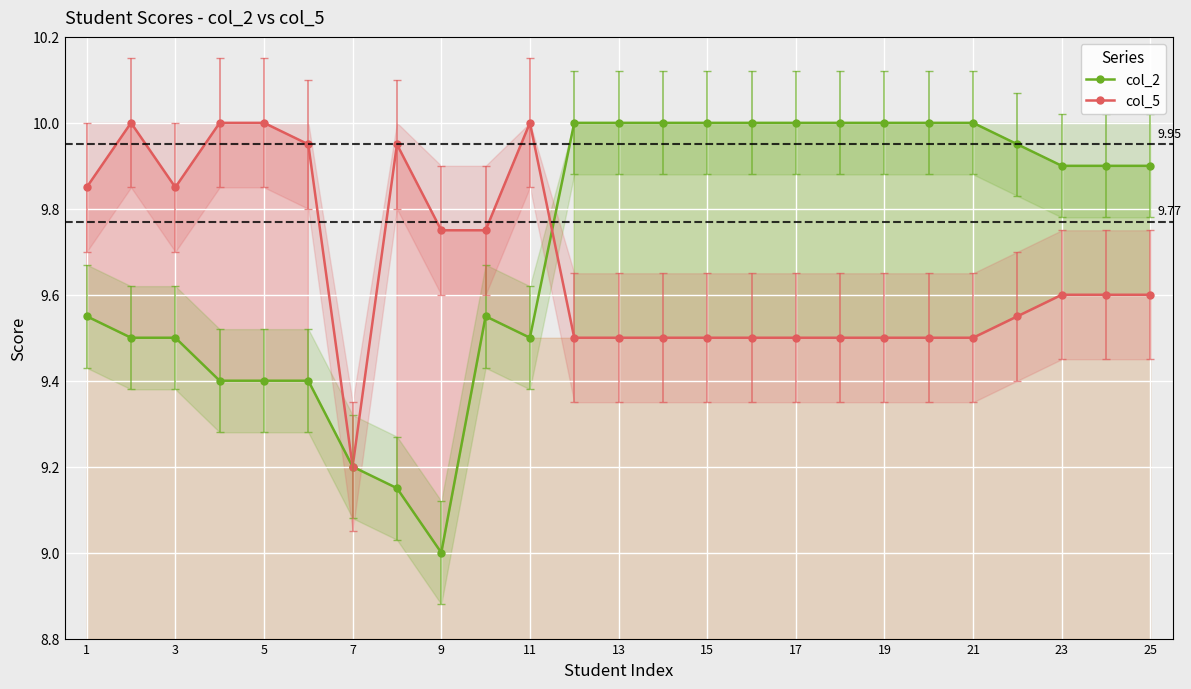

Reading left to right, transcribe all the data shown in this chart.

col_2: 9.6	9.5	9.5	9.4	9.4	9.4	9.2	9.2	9.0	9.6	9.5	10.0	10.0	10.0	10.0	10.0	10.0	10.0	10.0	10.0	10.0	9.9	9.9	9.9	9.9
col_5: 9.8	10.0	9.8	10.0	10.0	9.9	9.2	9.9	9.8	9.8	10.0	9.5	9.5	9.5	9.5	9.5	9.5	9.5	9.5	9.5	9.5	9.6	9.6	9.6	9.6